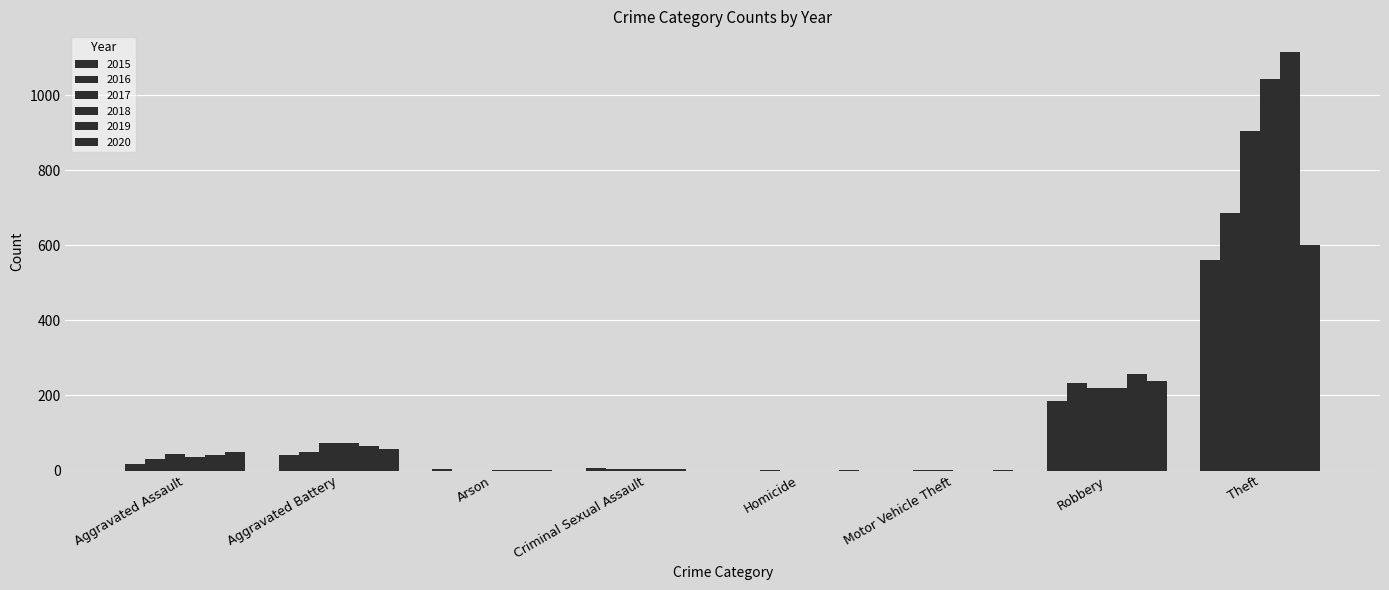

List the series in order of their peak value, lowest first.

2015, 2020, 2016, 2017, 2018, 2019